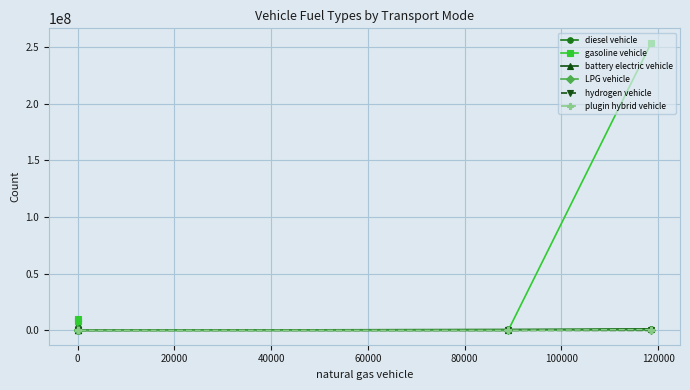

Is it true that LPG vehicle equals 34007.8 at 0?

False